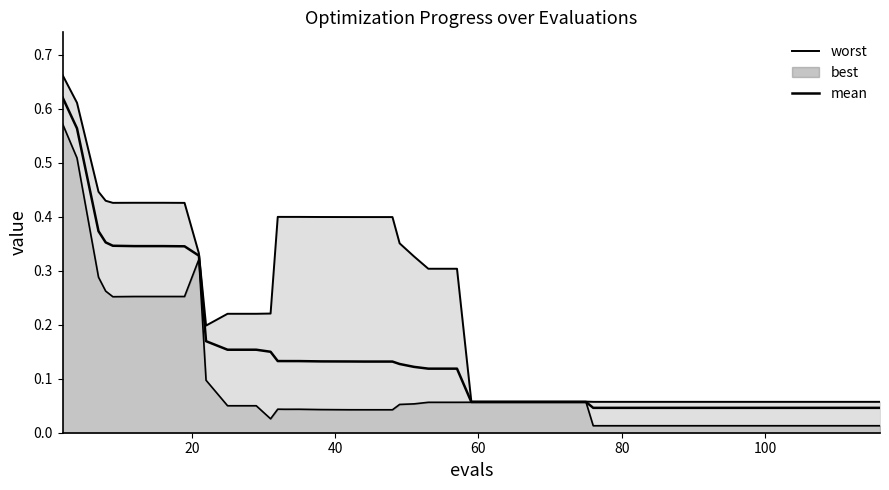

True or false: worst has a value of 0.2 at 120.

False